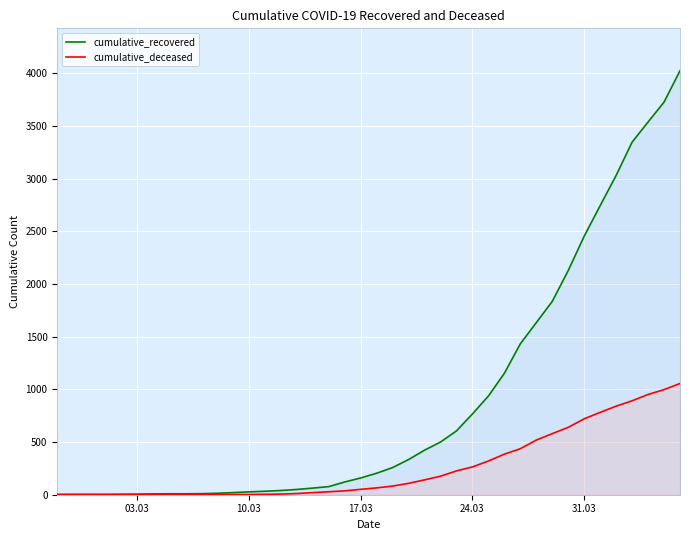

Reading left to right, list all the values displayed in this chart.

cumulative_recovered: 3	4	4	4	5	6	8	9	9	10	14	20	27	33	40	50	63	77	121	159	204	258	334	423	500	606	767	937	1153	1433	1634	1836	2129	2455	2745	3032	3348	3539	3728	4026
cumulative_deceased: 0	0	0	0	0	0	0	0	0	1	2	2	2	4	6	11	20	28	37	51	65	82	108	141	176	226	264	320	385	437	519	580	640	721	782	841	892	952	998	1056